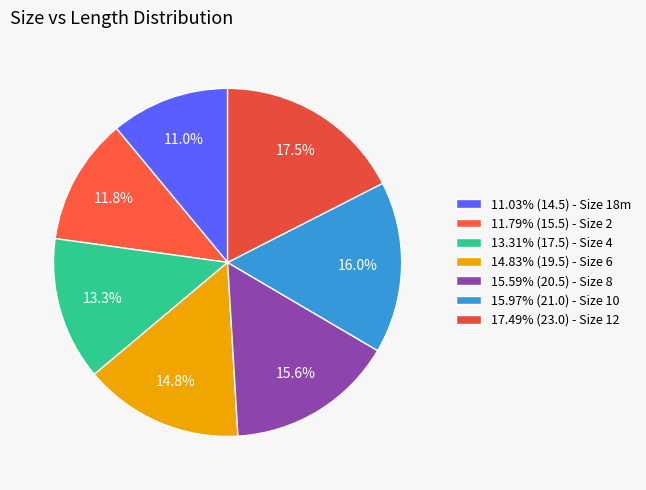

How many segments does this pie chart have?

7